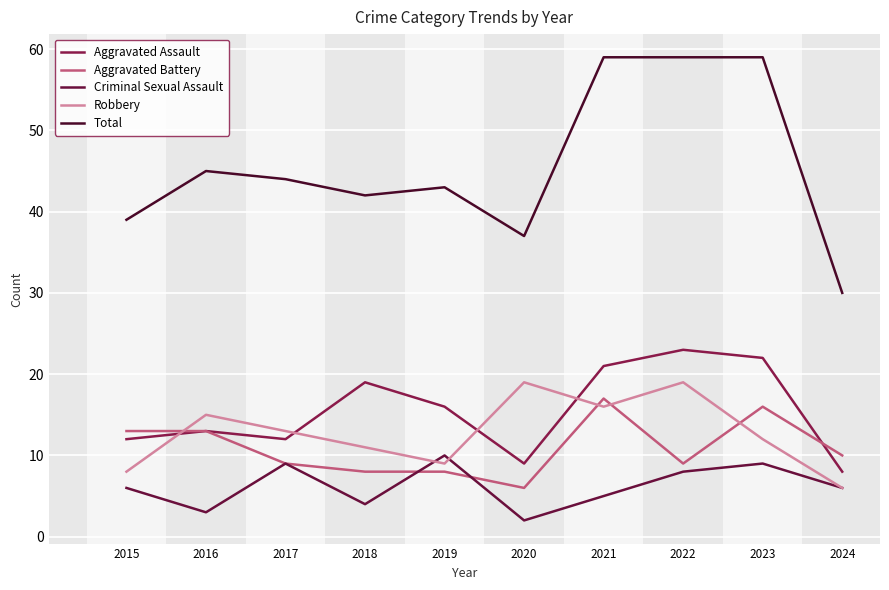

Reading left to right, list all the values displayed in this chart.

Aggravated Assault: 12	13	12	19	16	9	21	23	22	8
Aggravated Battery: 13	13	9	8	8	6	17	9	16	10
Criminal Sexual Assault: 6	3	9	4	10	2	5	8	9	6
Robbery: 8	15	13	11	9	19	16	19	12	6
Total: 39	45	44	42	43	37	59	59	59	30